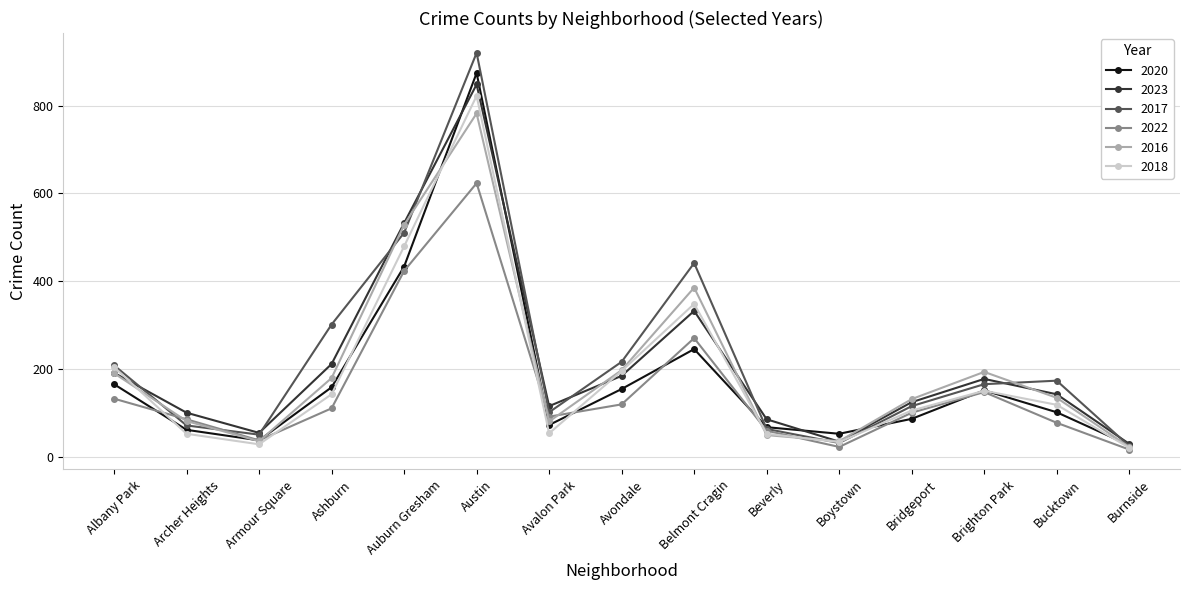

What is the difference between the highest and lowest values at Armour Square?

26